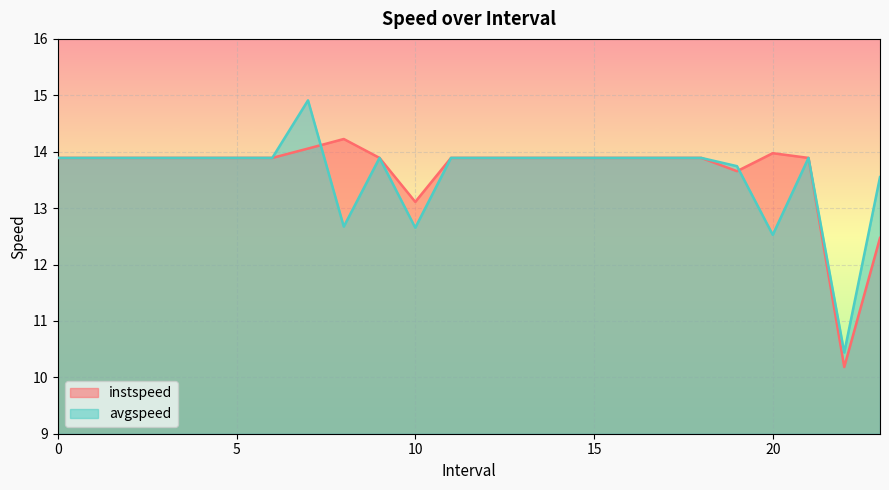

What is the greatest value displayed?

14.9